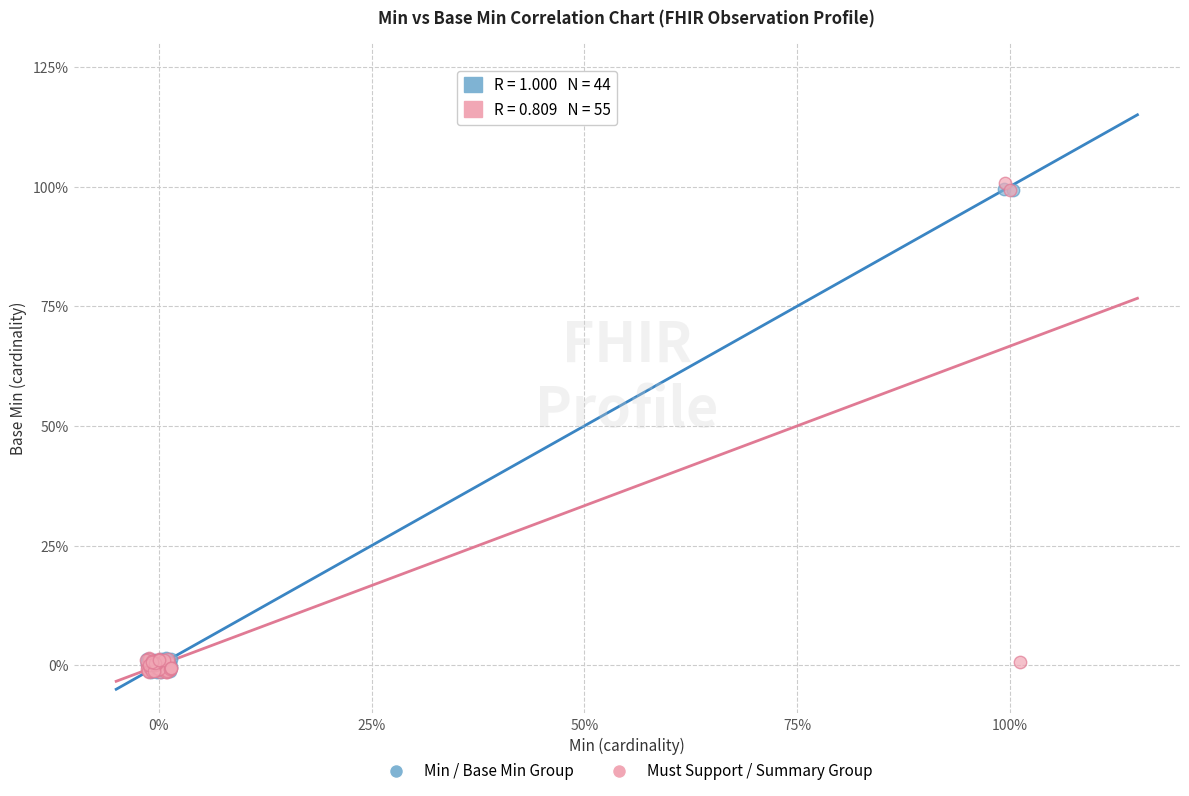

What are all the series names shown in the legend?

Min / Base Min Group, Must Support / Summary Group